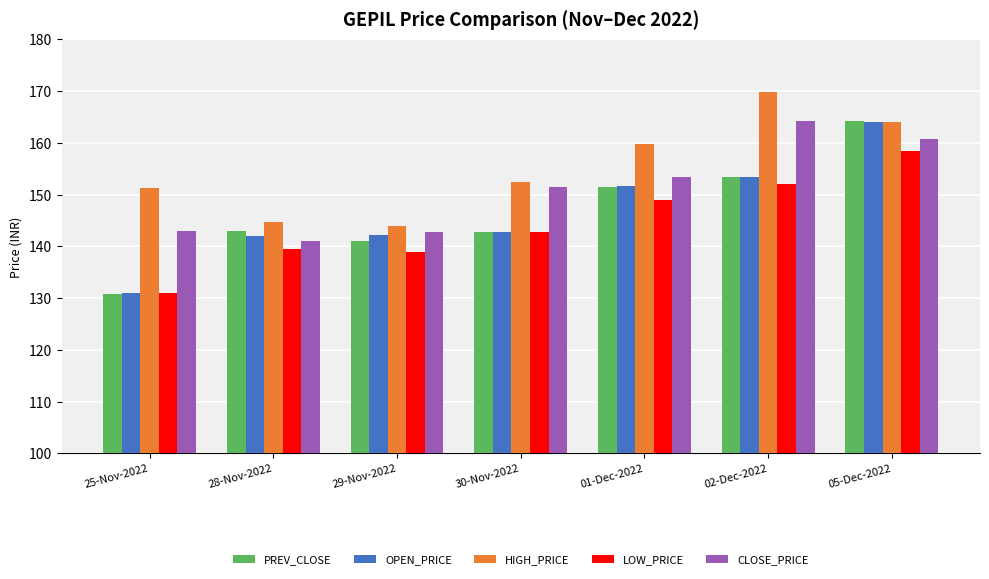

What is the average value of the OPEN_PRICE series?

146.7